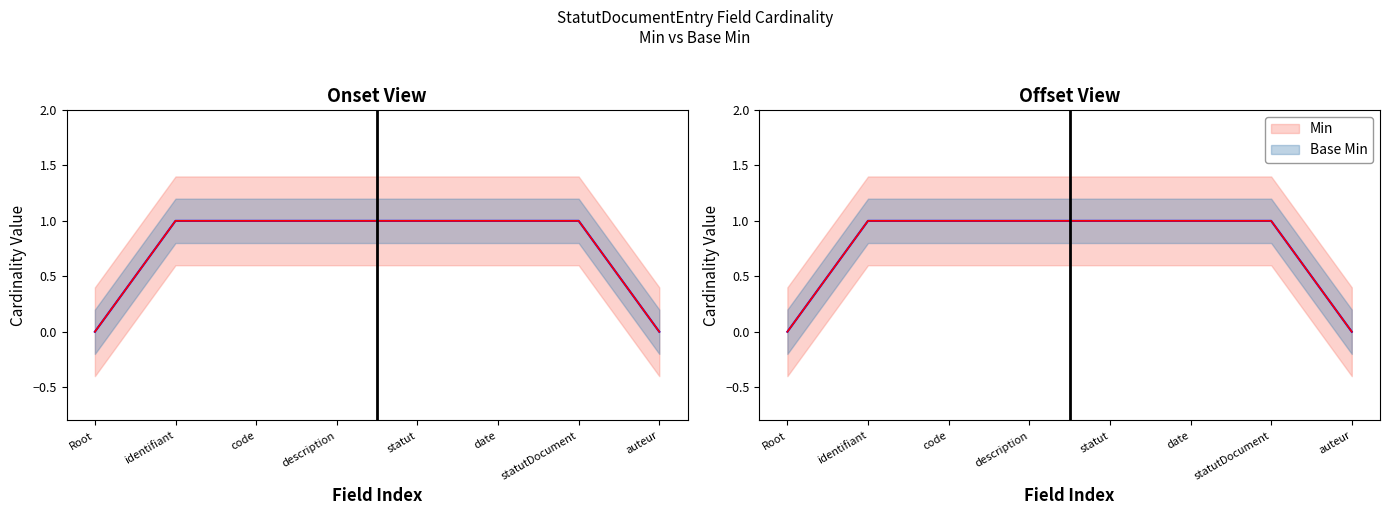

The Min series shows 1 at date. True or false?

True